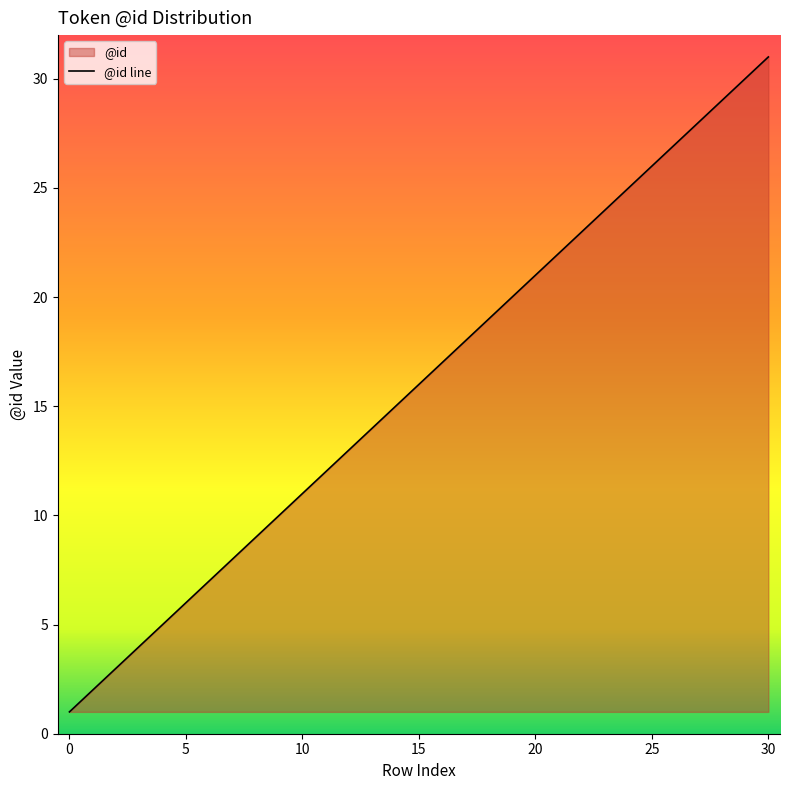

Which category has the highest value across all series?

30